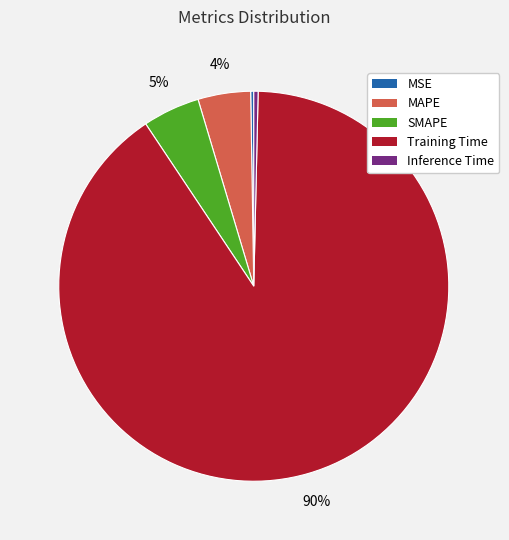

Which category accounts for the majority?

Training Time